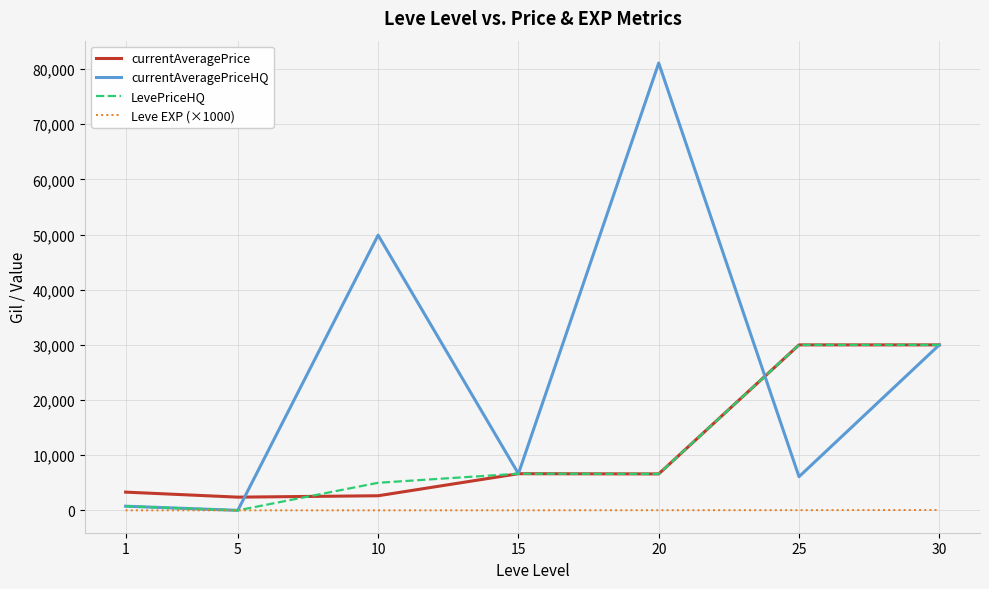

Which series has the largest total across all categories?

currentAveragePriceHQ